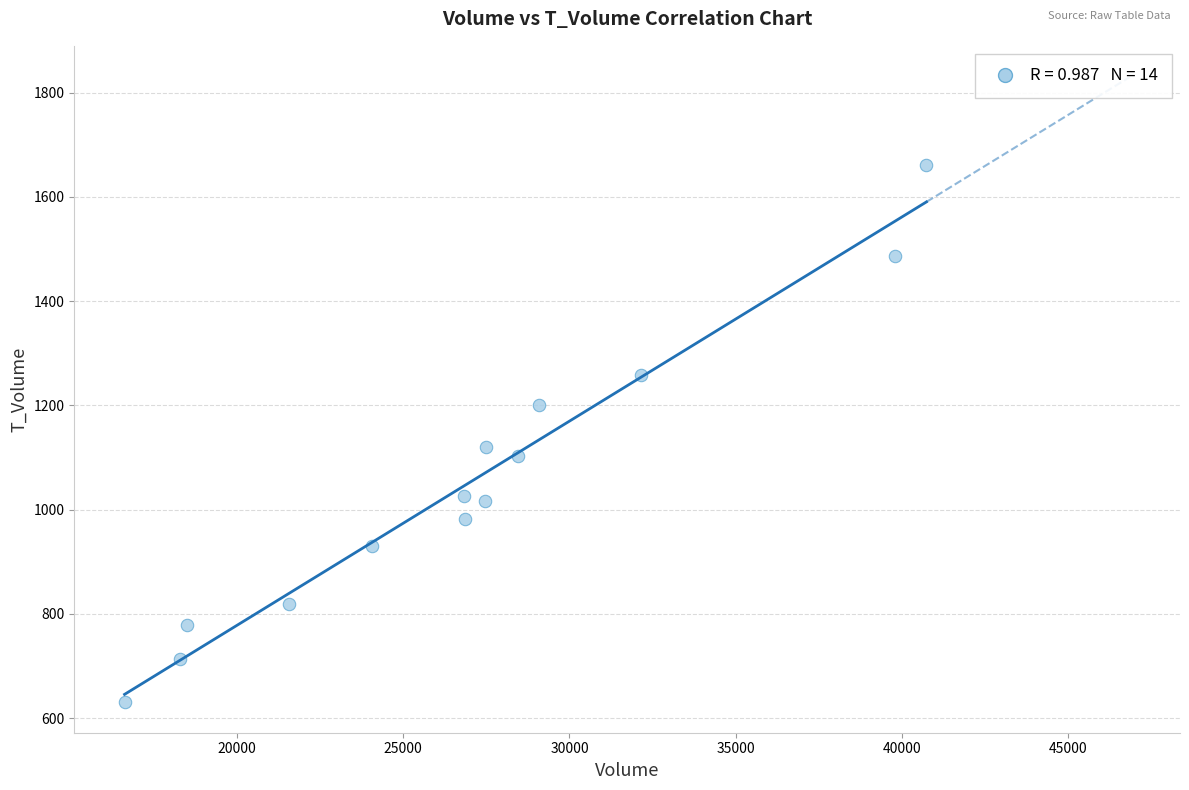

What is the range of Y values (max minus min)?

1029